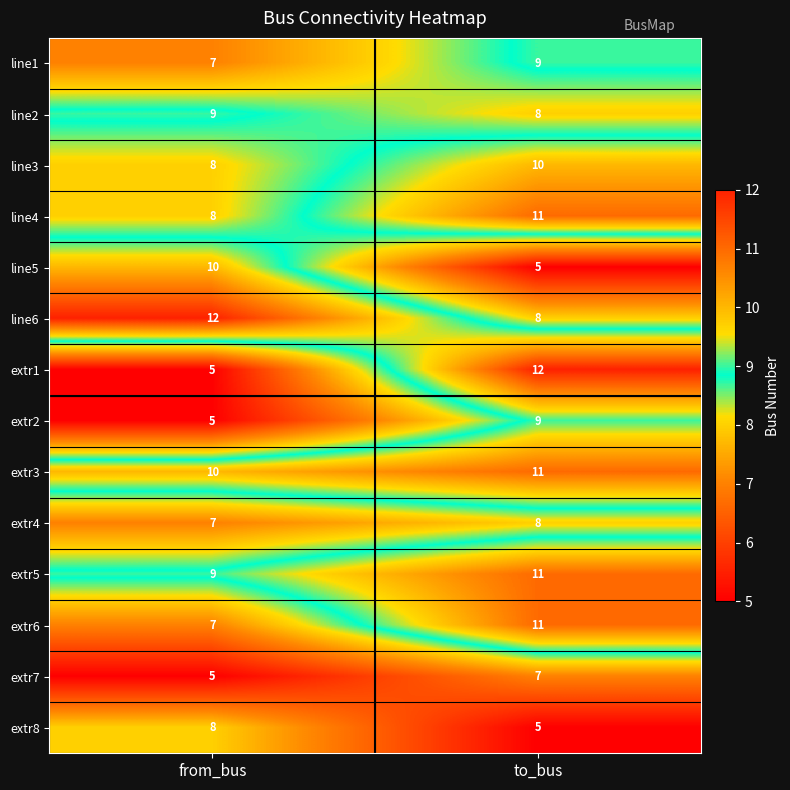

Between from_bus and to_bus, which series saw the biggest shift?

extr1